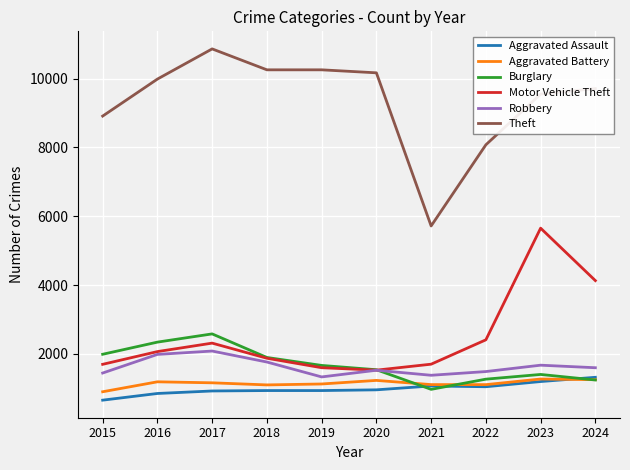

How many lines are shown in the chart?

6